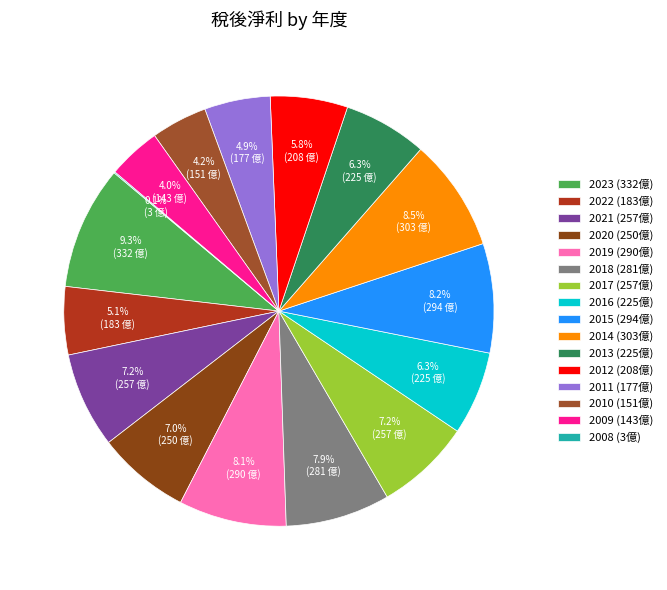

Combined, what portion of the pie is 2010 and 2008?

4.3%